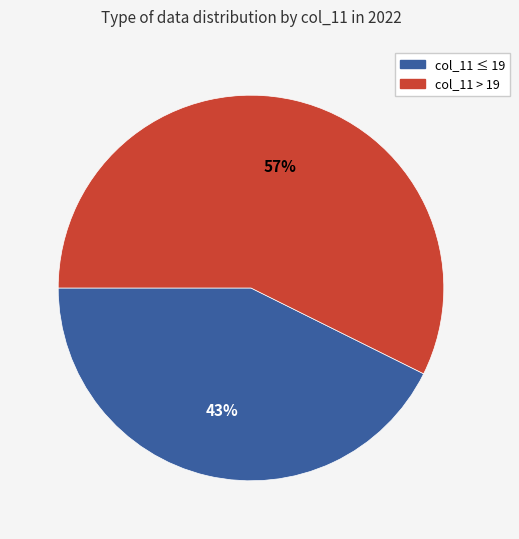

Is there a majority slice in this chart?

Yes